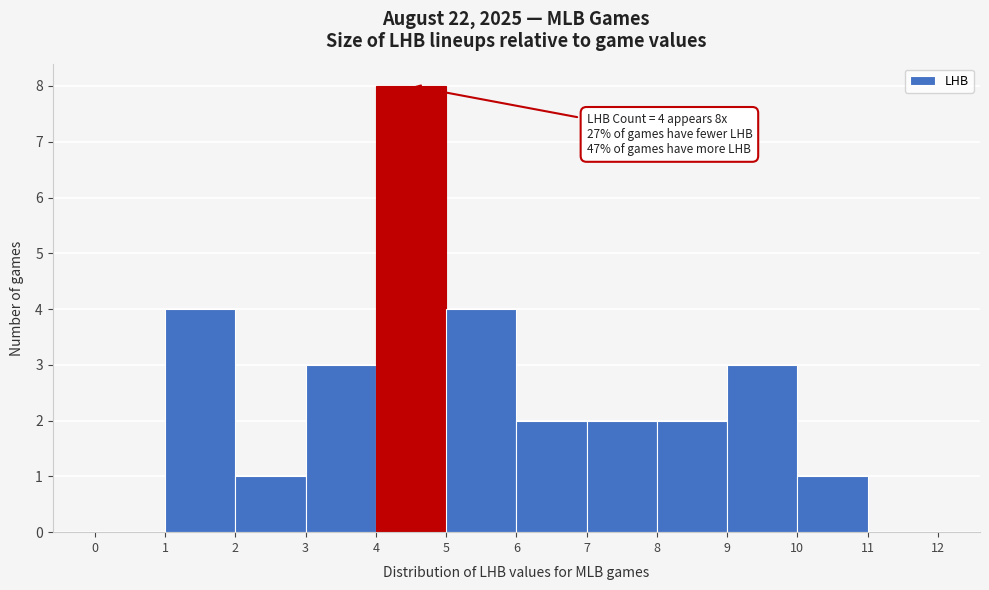

Over which range of the x-axis is the bar tallest?

4 to 5